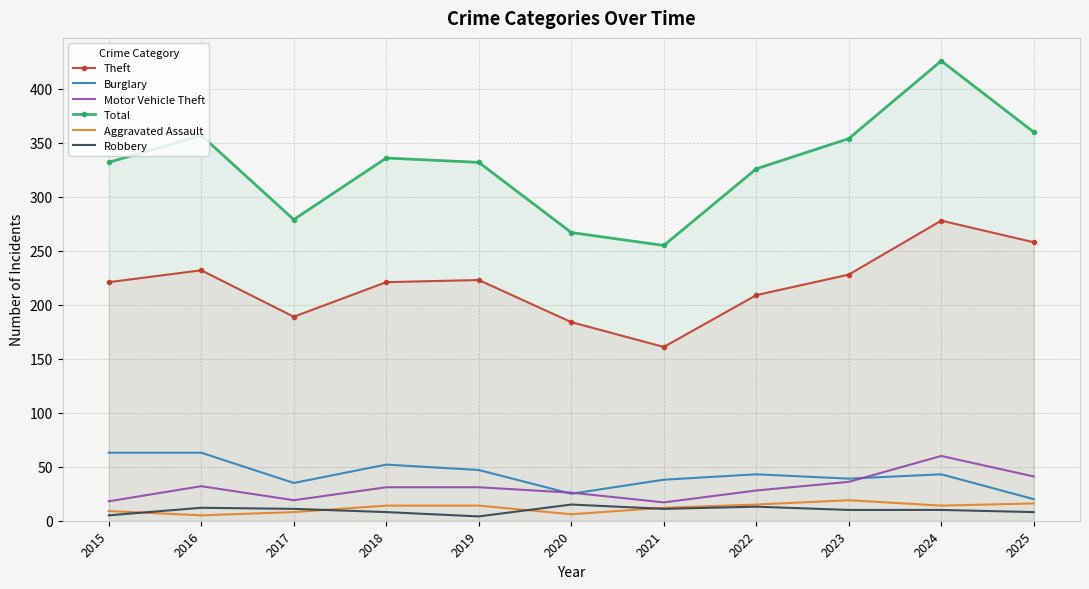

What is the average value of the Total series?

329